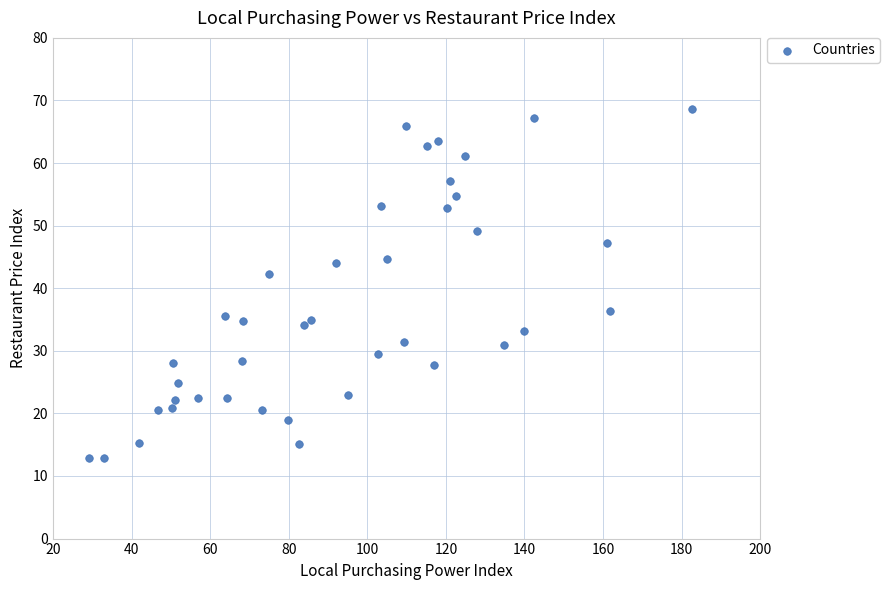

What Y value in the scatter plot is closest to 40?

42.2